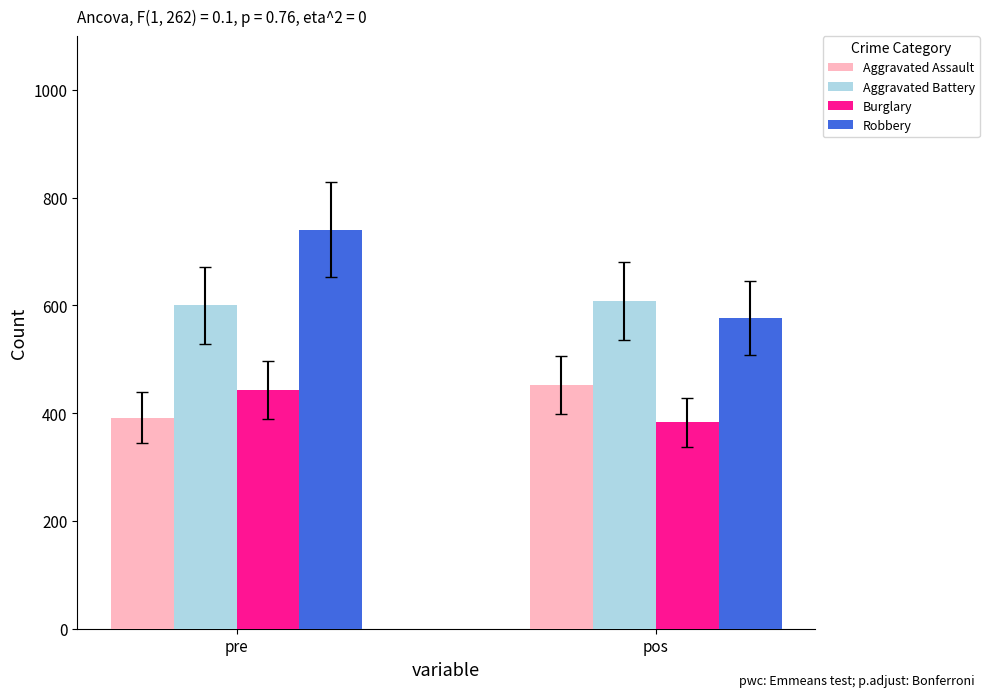

What is the sum of the Aggravated Battery values at pre and pos?

1208